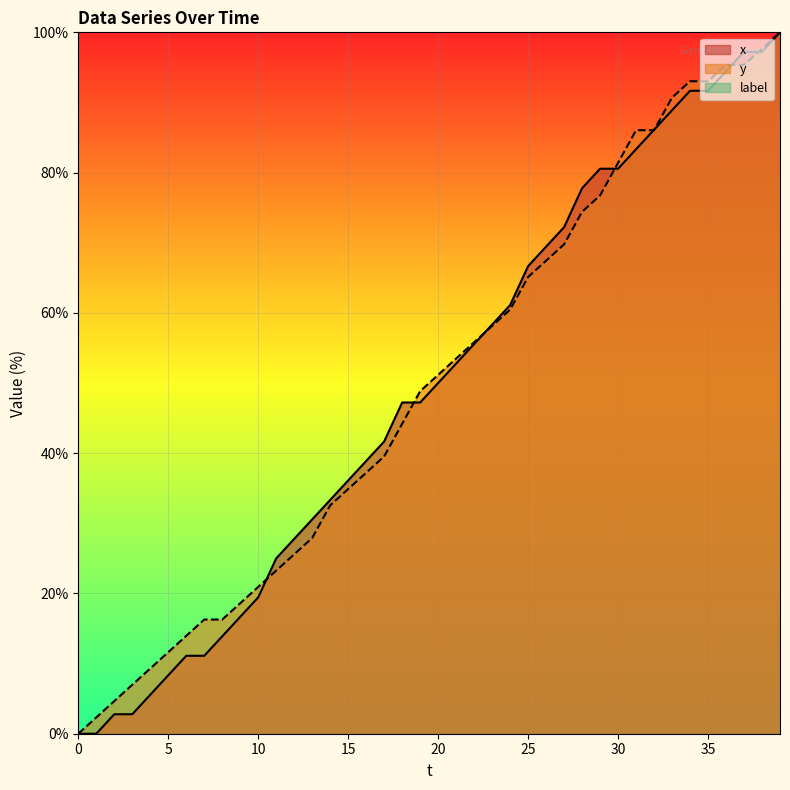

What is the value of the y point at the 12th from the left?

23.3